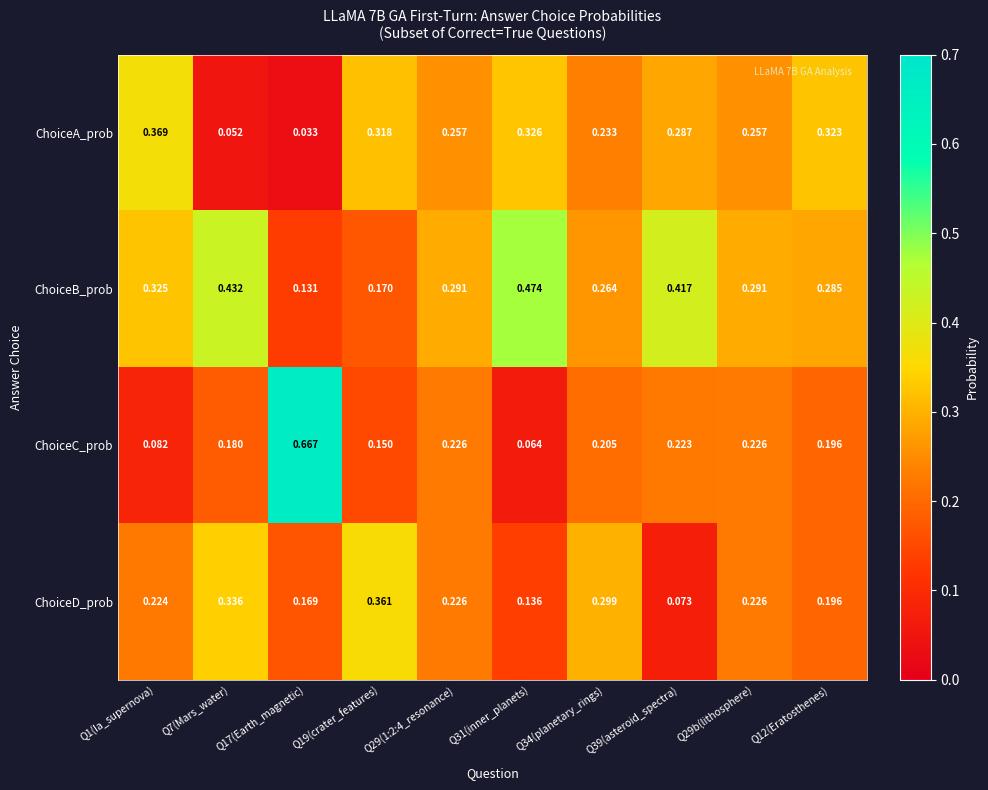

At Q34(planetary_rings), list the series in order from largest to smallest.

ChoiceD_prob, ChoiceB_prob, ChoiceA_prob, ChoiceC_prob